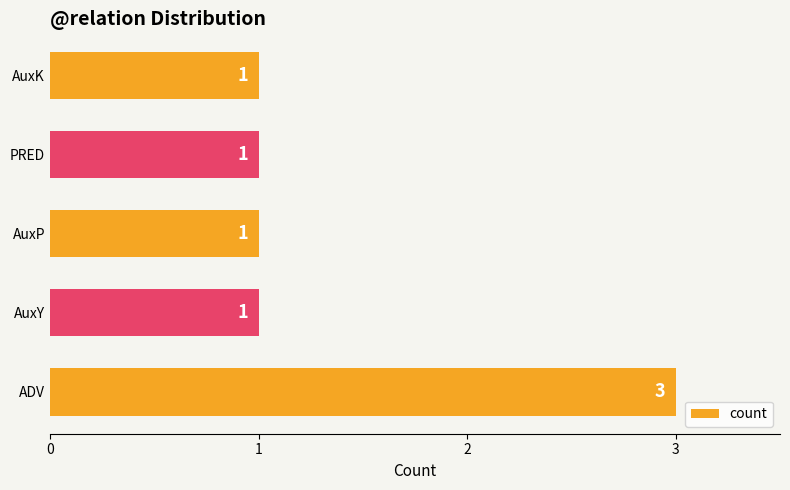

Reading bottom to top, list all the values displayed in this chart.

3	1	1	1	1